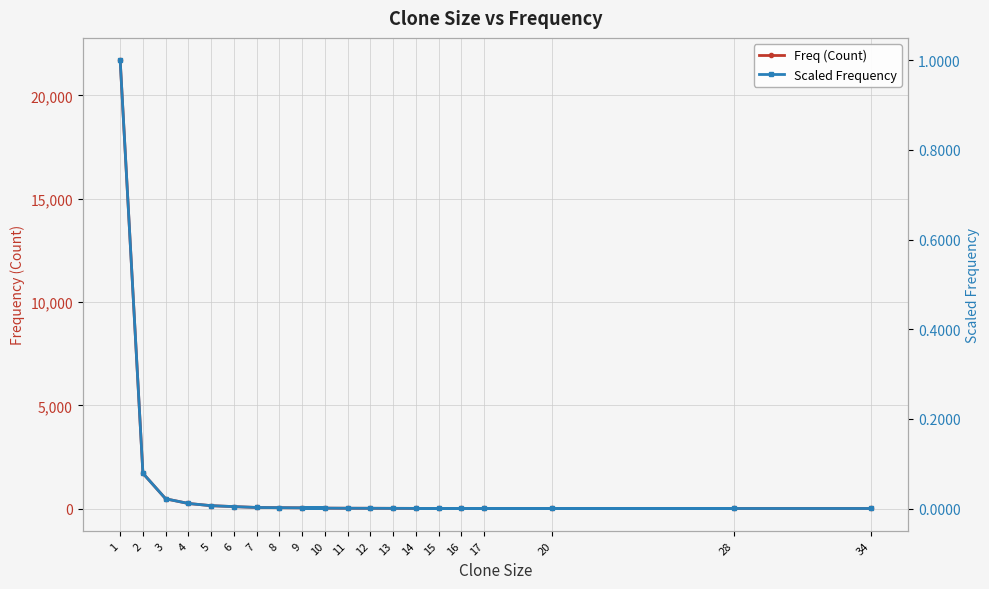

Which has a higher value, 4 or 16?

4